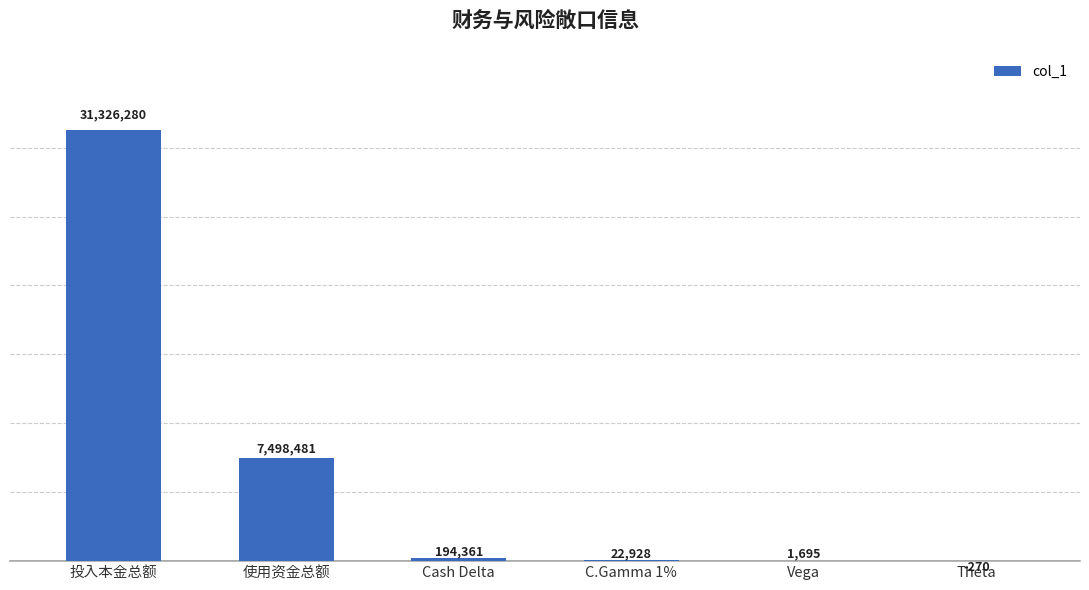

Are the bars horizontal?

No